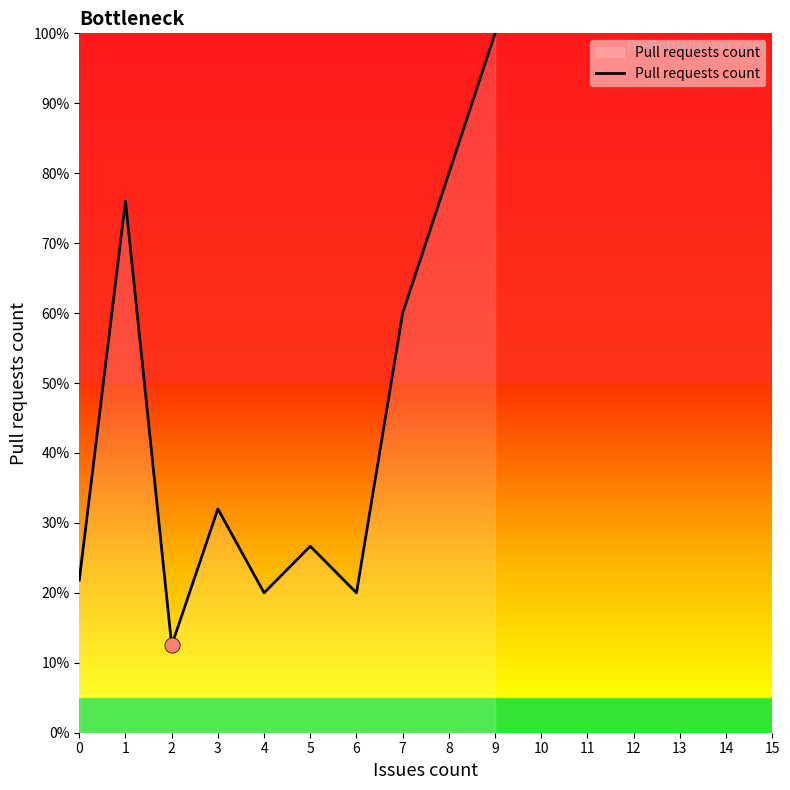

Approximately how many times larger is the value at 7 compared to 6?

3.0